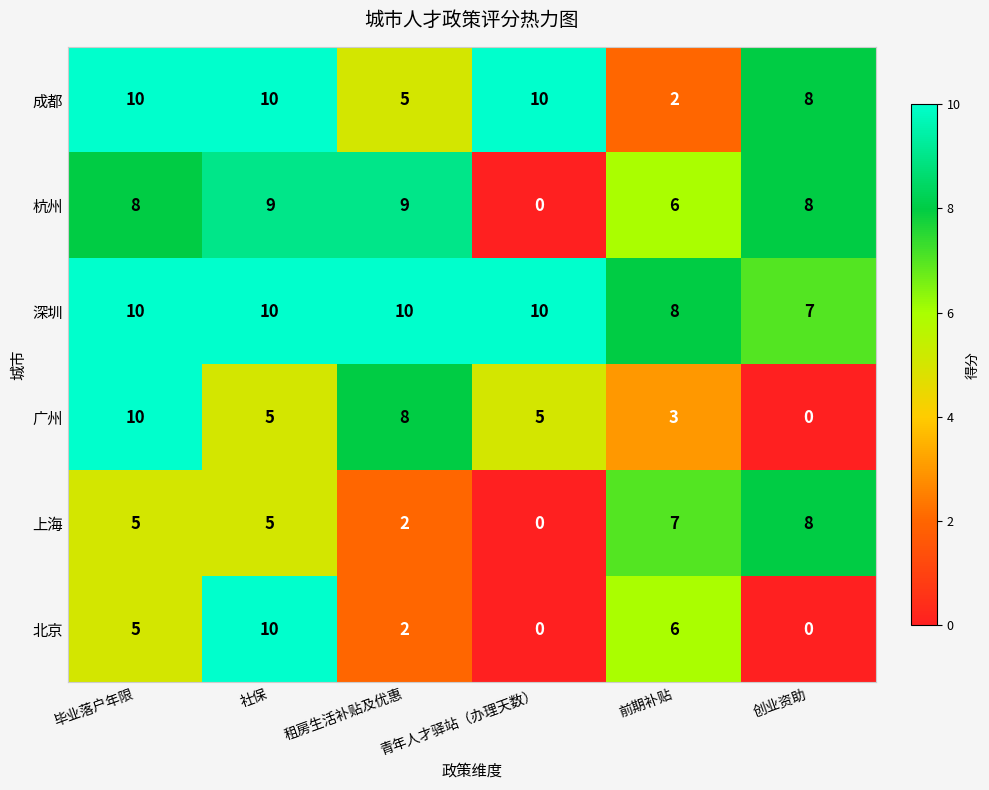

What is the sum of all 广州 values?

31